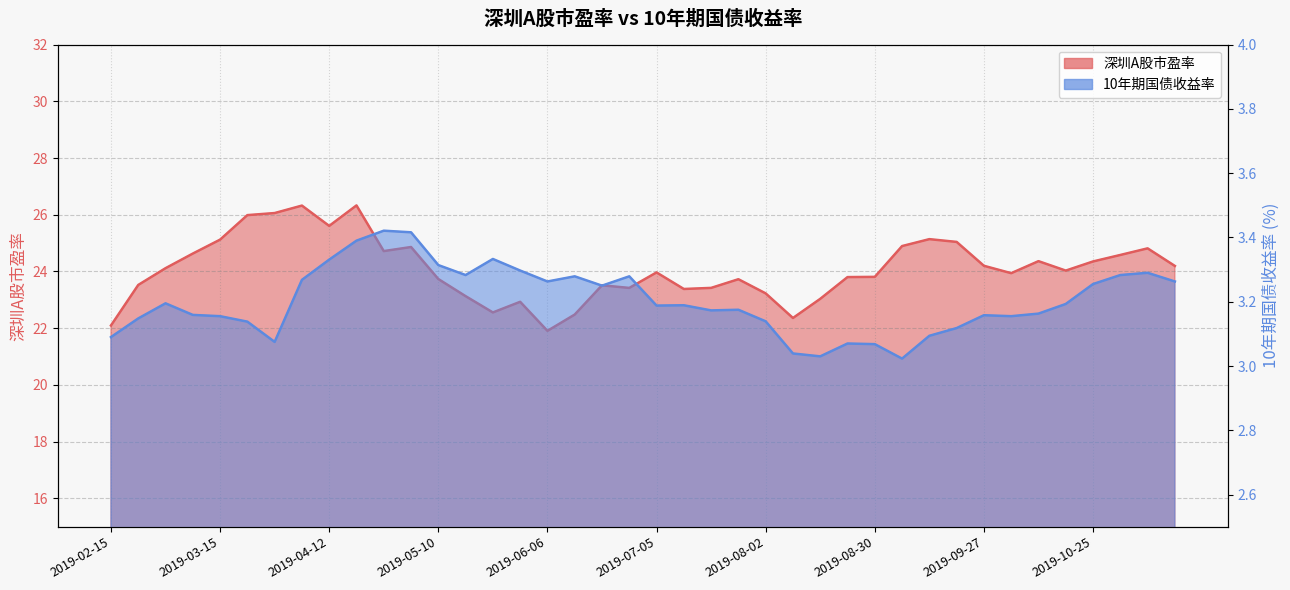

Between 2019-03-08 and 2019-05-17, which series saw the biggest shift?

深圳A股市盈率